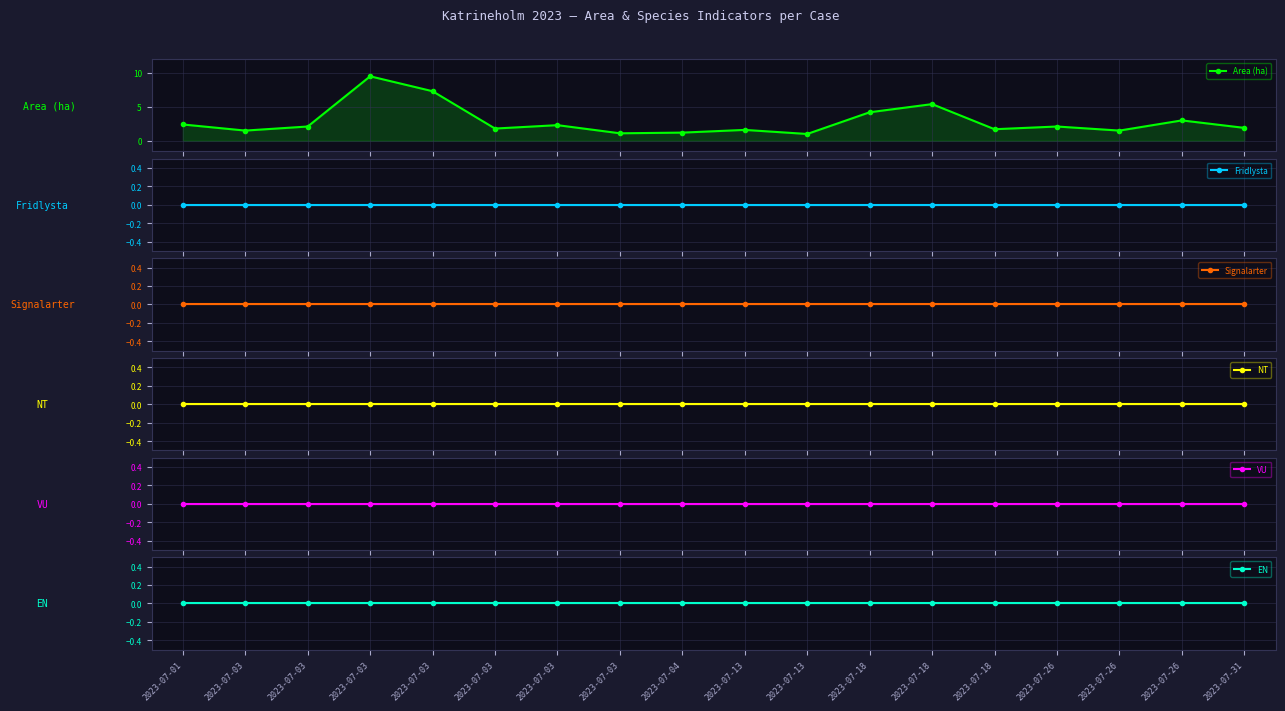

Where is Signalarter nearest to the value 0?

2023-07-01